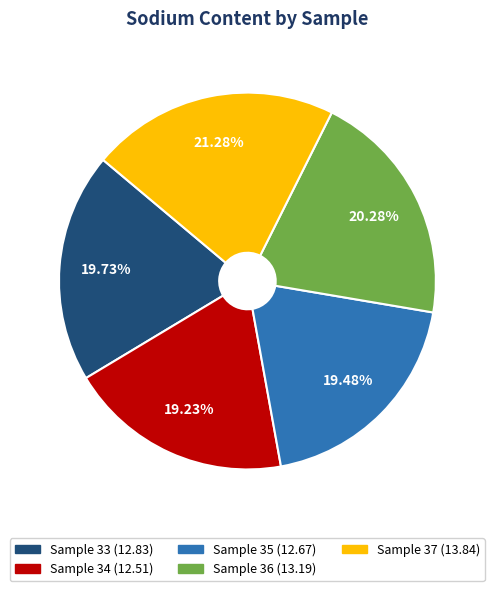

To the nearest percent, what is the combined percentage of Sample 35 and Sample 34?

39%